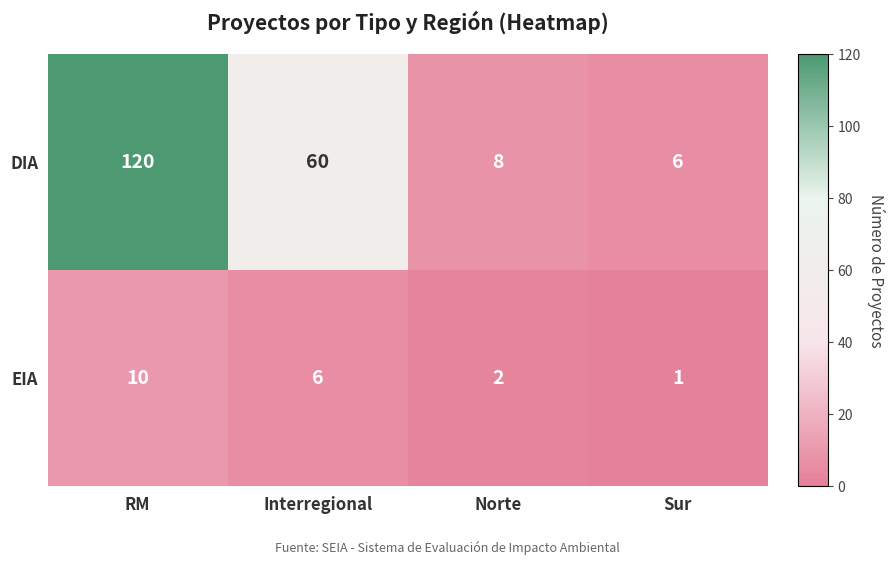

Reading right to left, transcribe all the data shown in this chart.

DIA: Sur=6	Norte=8	Interregional=60	RM=120
EIA: Sur=1	Norte=2	Interregional=6	RM=10